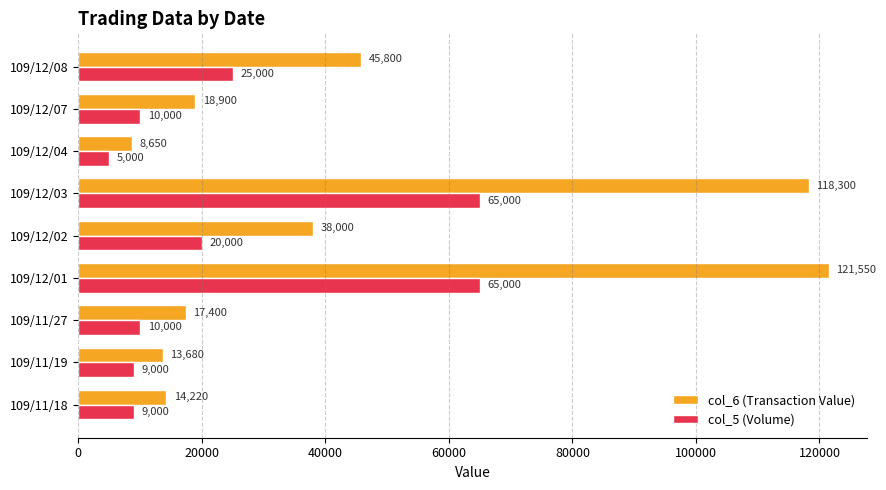

What are all the series names shown in the legend?

col_6 (Transaction Value), col_5 (Volume)